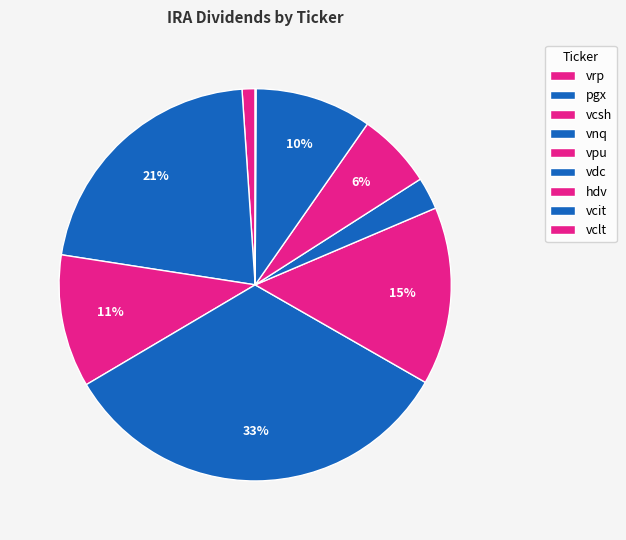

To the nearest percent, what is the difference between the vcsh and vclt slice percentages?

11%